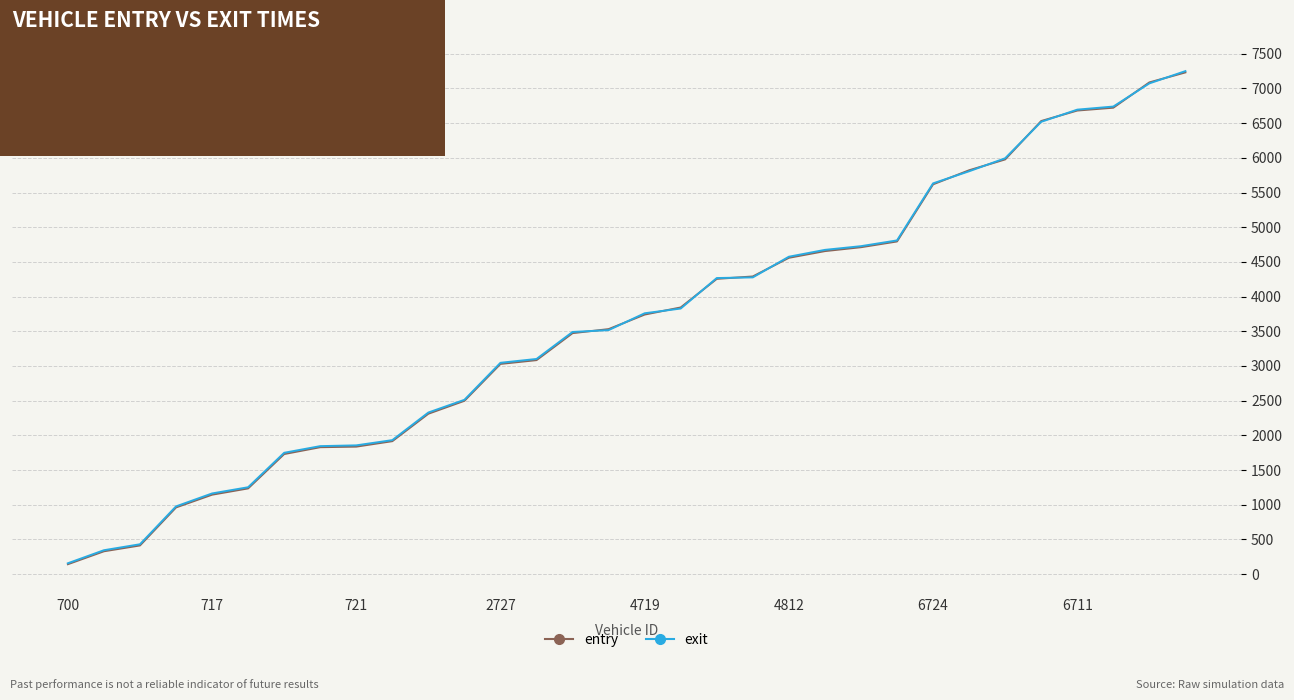

What is the lowest value of the exit series?

156.5